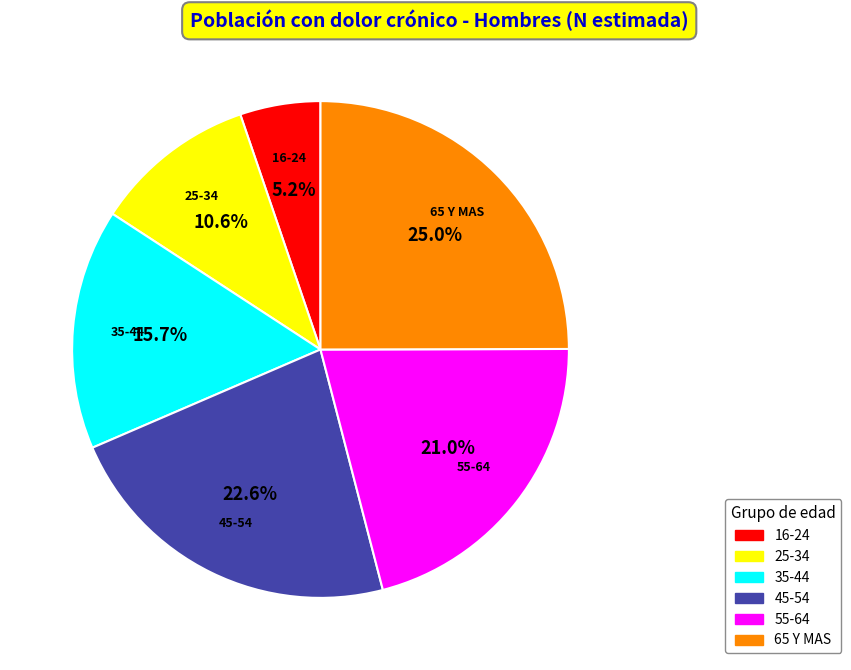

Does 16-24 represent more than half of the total?

No